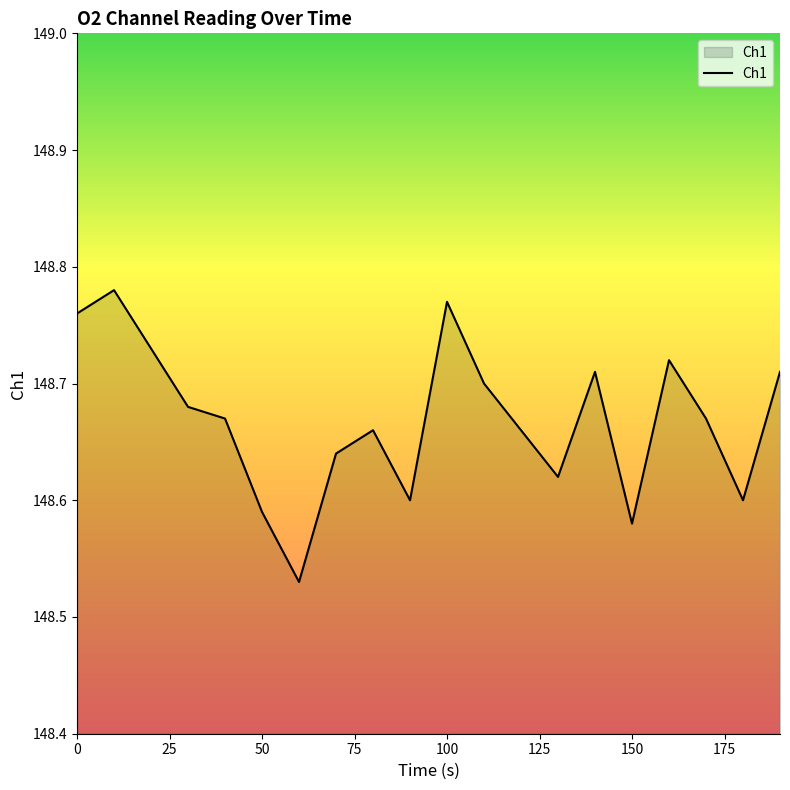

The chart shows a value of 235.0 at 100. True or false?

False